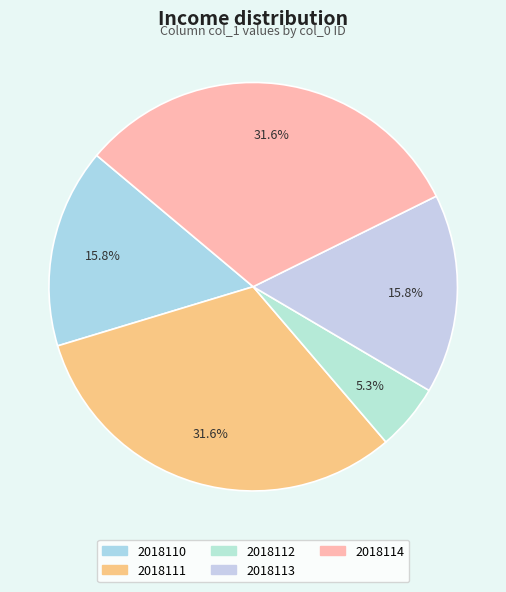

To the nearest percent, what percentage of the pie is 2018114?

32%